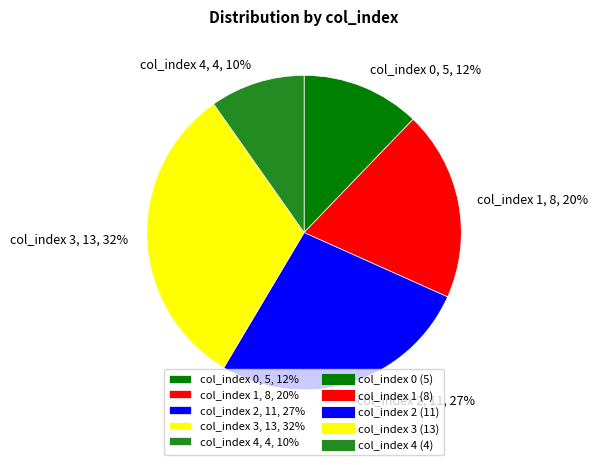

To the nearest percent, what percentage of the pie is col_index 0?

12%